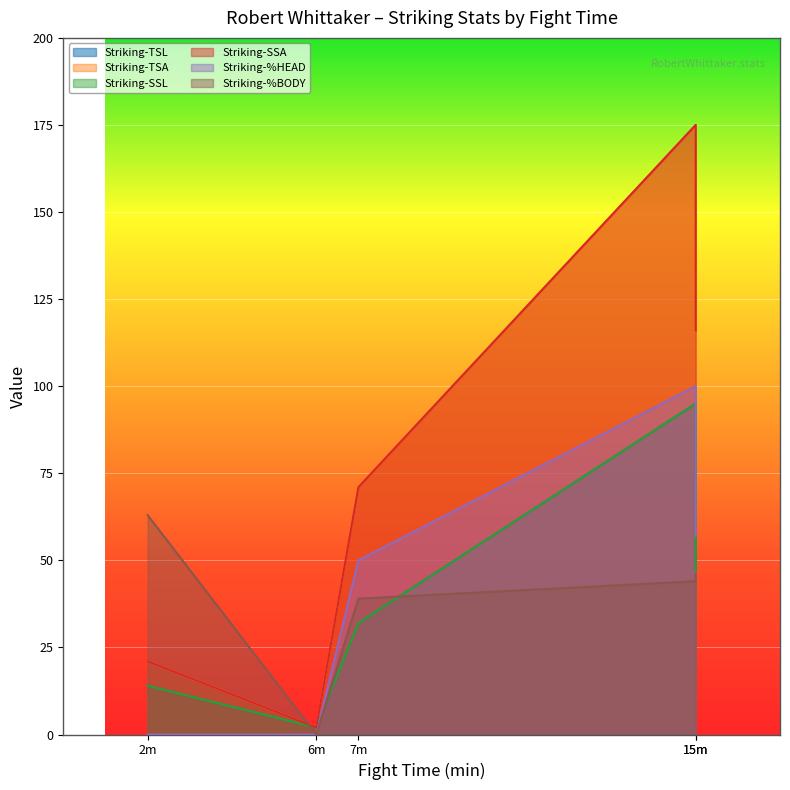

What is the greatest value displayed?

175